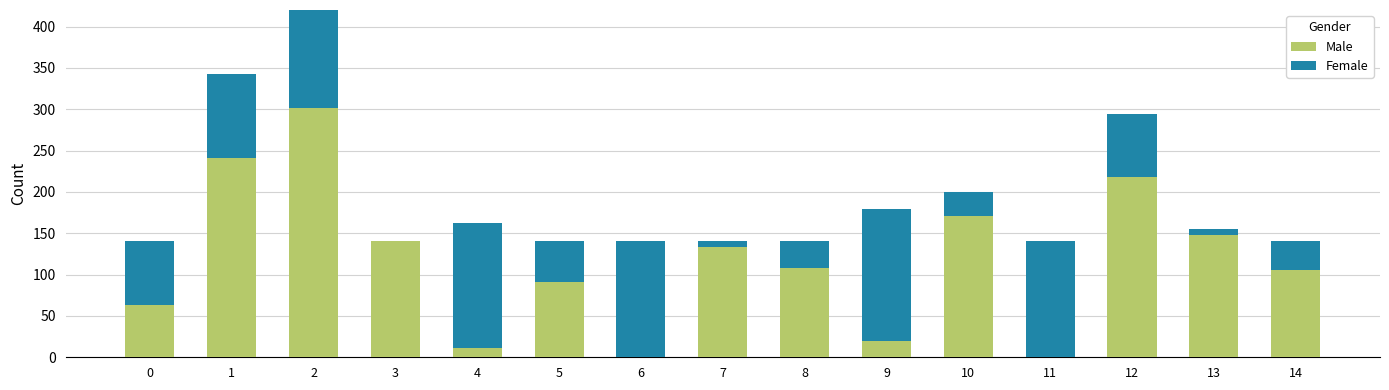

Read the Male value at 8.

107.4